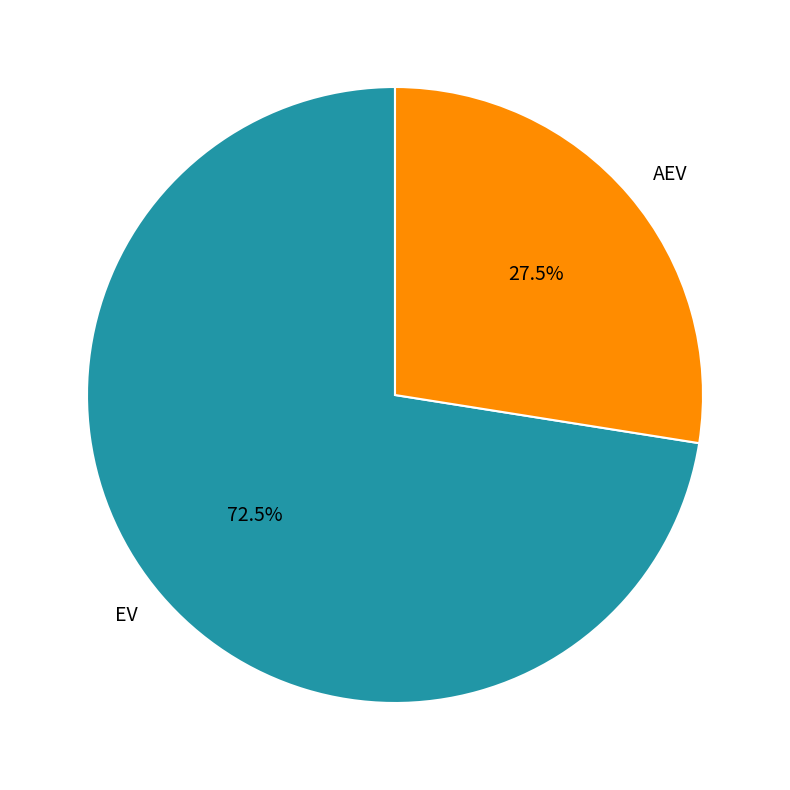

What percentage is NOT represented by EV?

27.5%